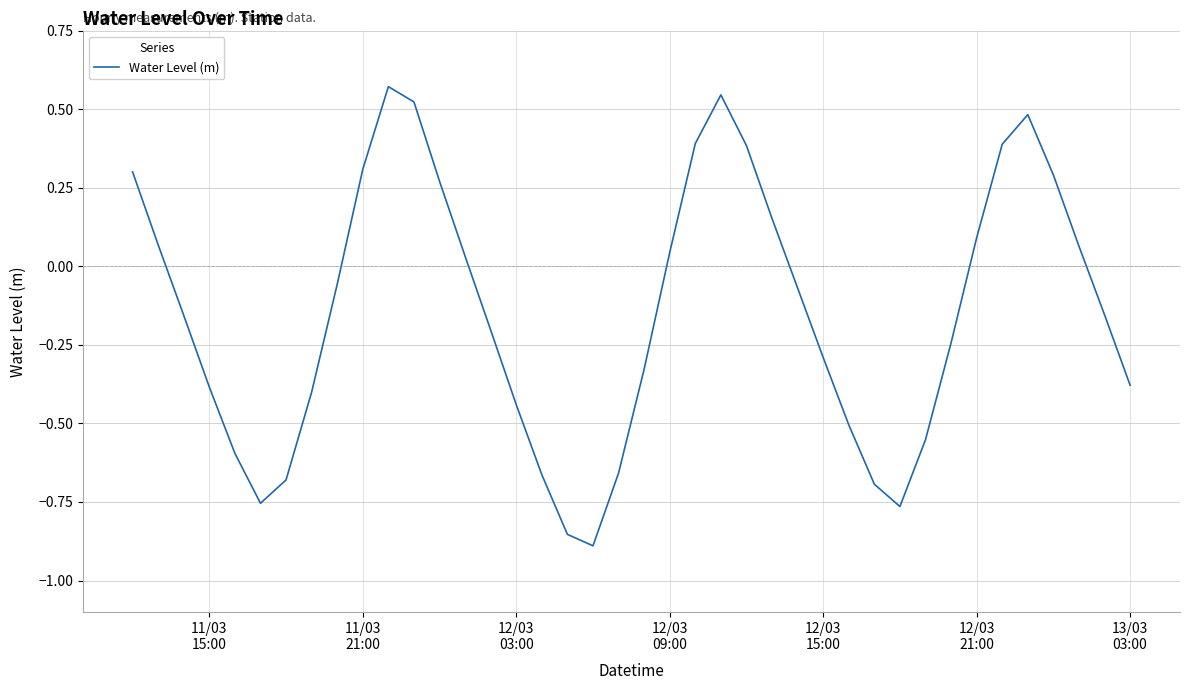

What is the difference between the maximum and minimum values?

1.5